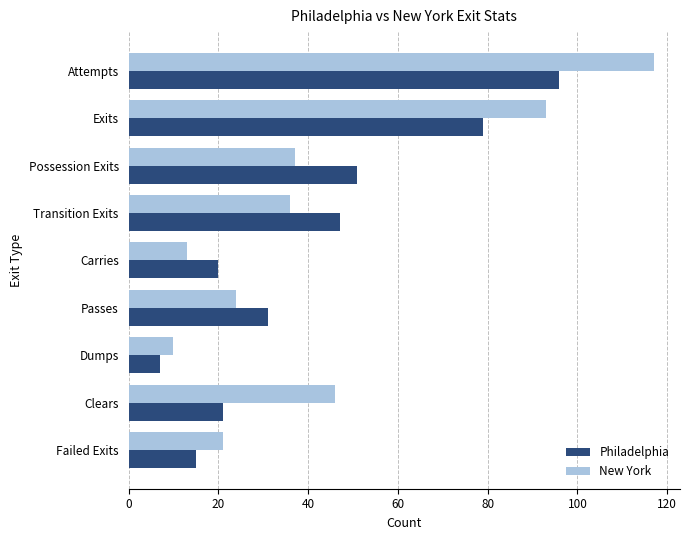

What is the sum of the New York values at Failed Exits and Clears?

67